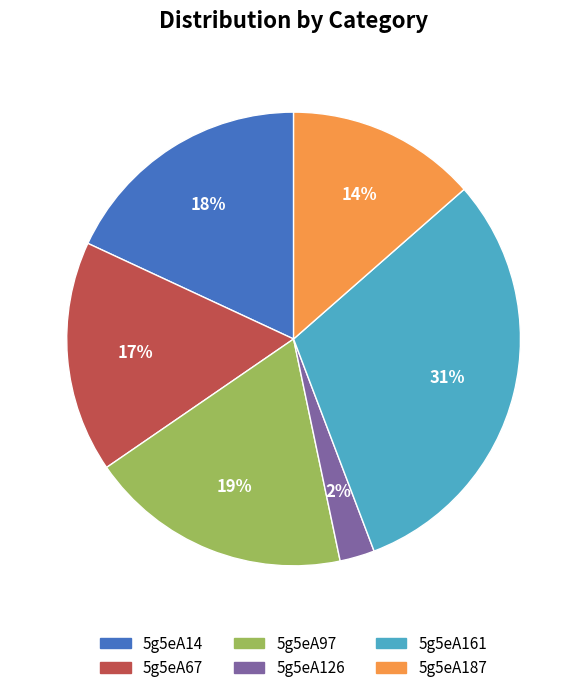

Is there a majority slice in this chart?

No